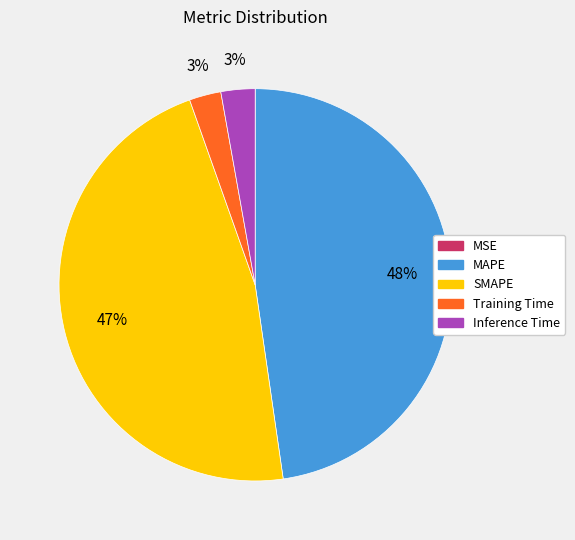

Is it true that Training Time is 3% of the pie?

True